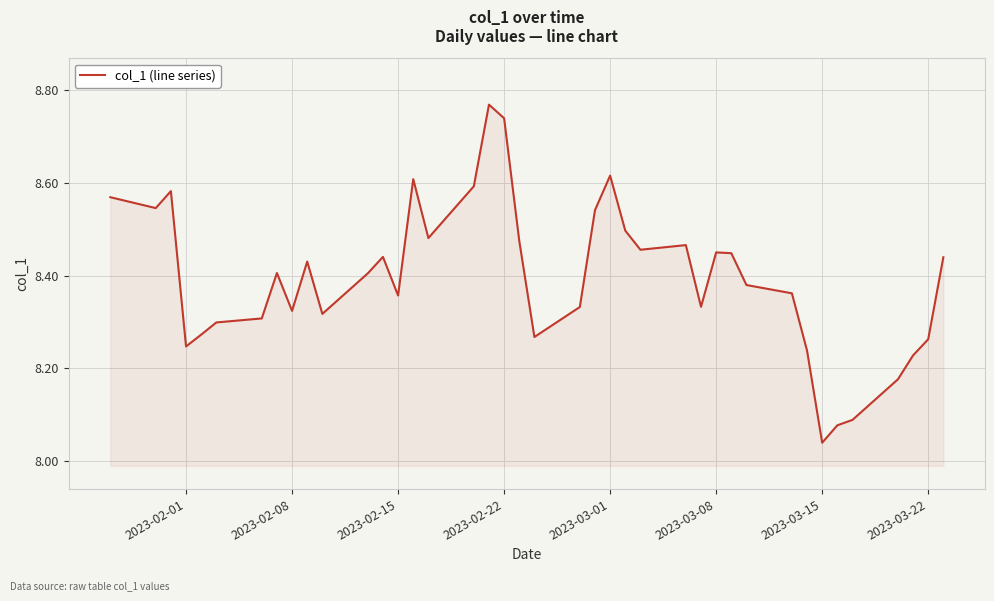

What is the difference between the maximum and minimum values?

0.7